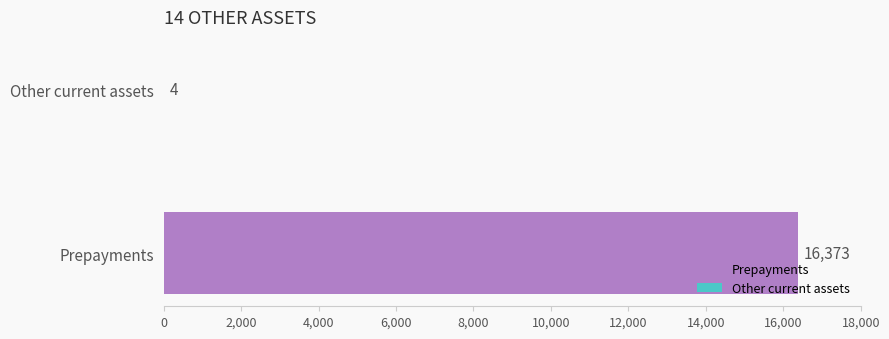

What is the maximum value shown in the chart?

16373